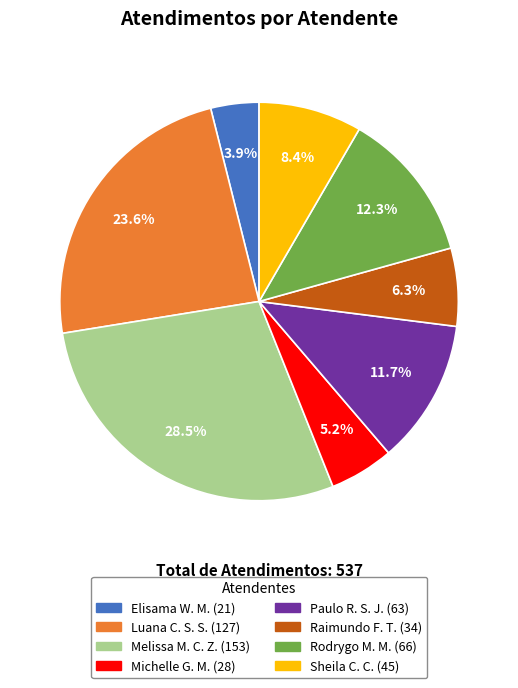

Is there a majority slice in this chart?

No